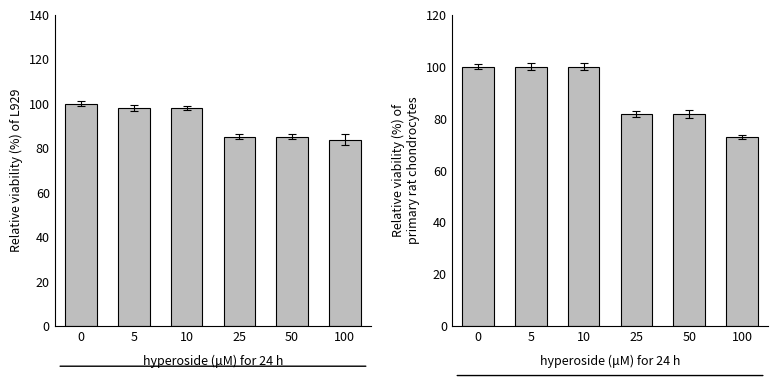

What is the sum of the CH values at 10 and 100?

181.8